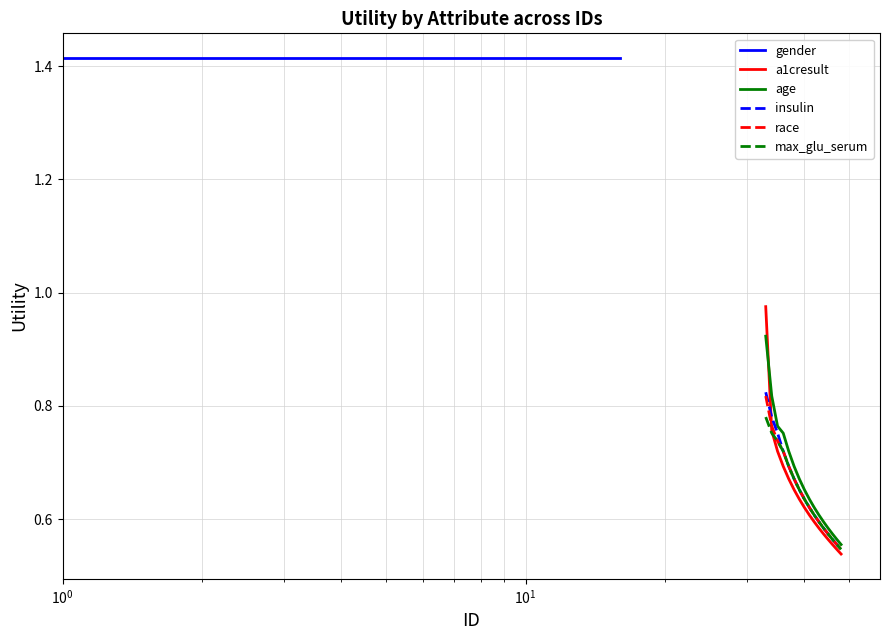

What is the difference between the maximum and minimum values in the max_glu_serum series?

0.2